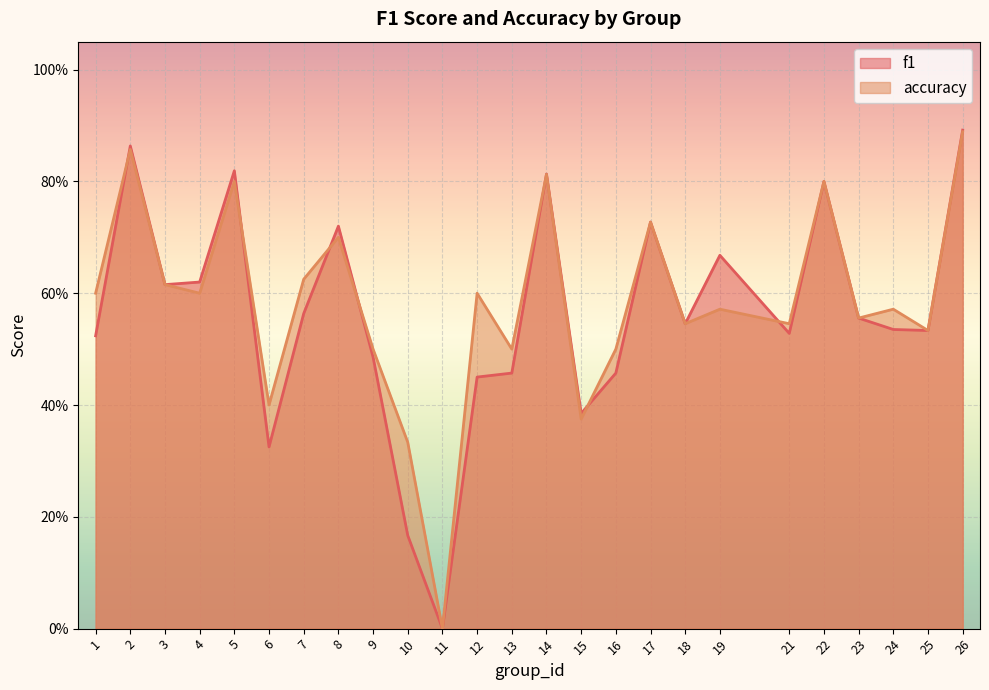

In accuracy, how many points are lower than both neighbors (excluding endpoints)?

9